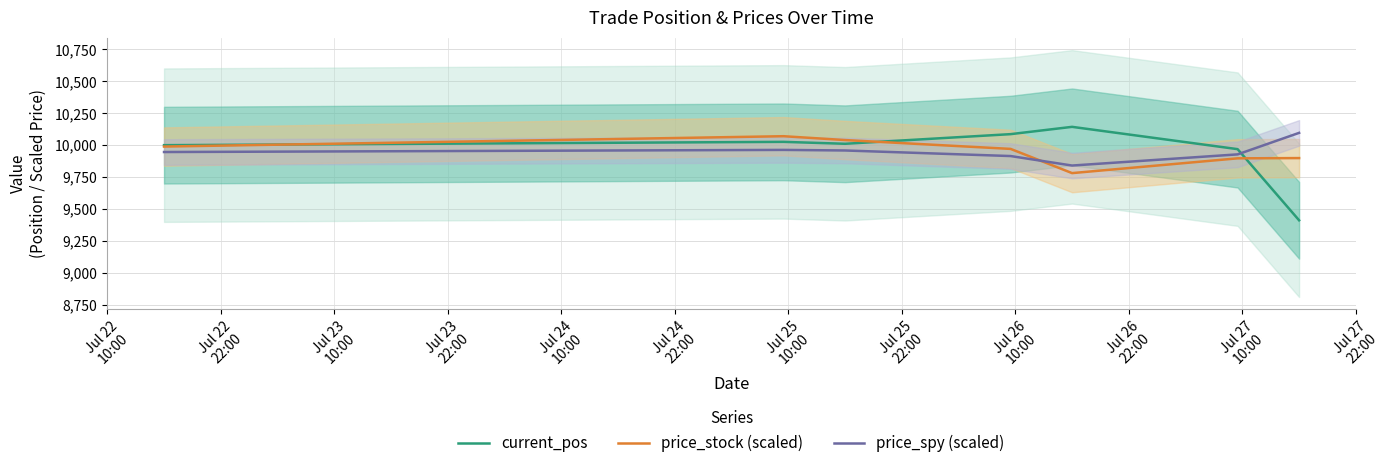

True or false: current_pos and price_spy (scaled) intersect in this chart.

True